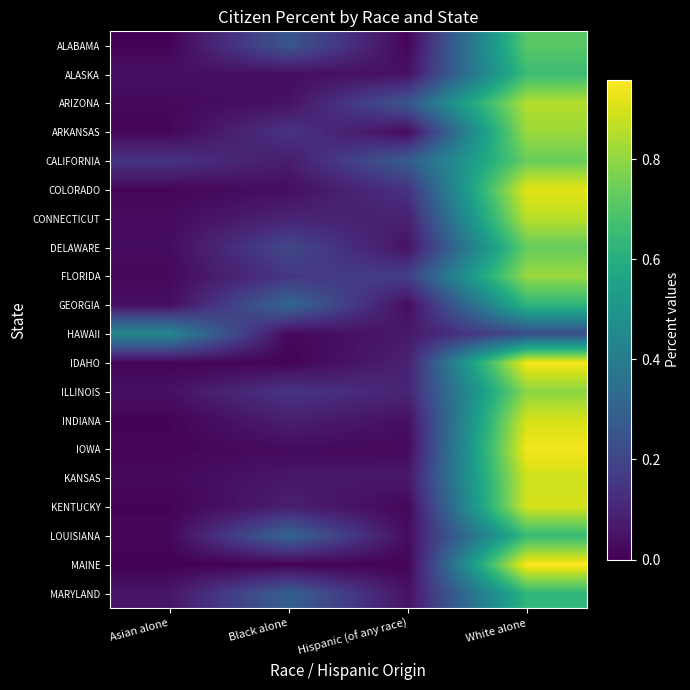

What is the total value across all series at Hispanic (of any race)?

1.6